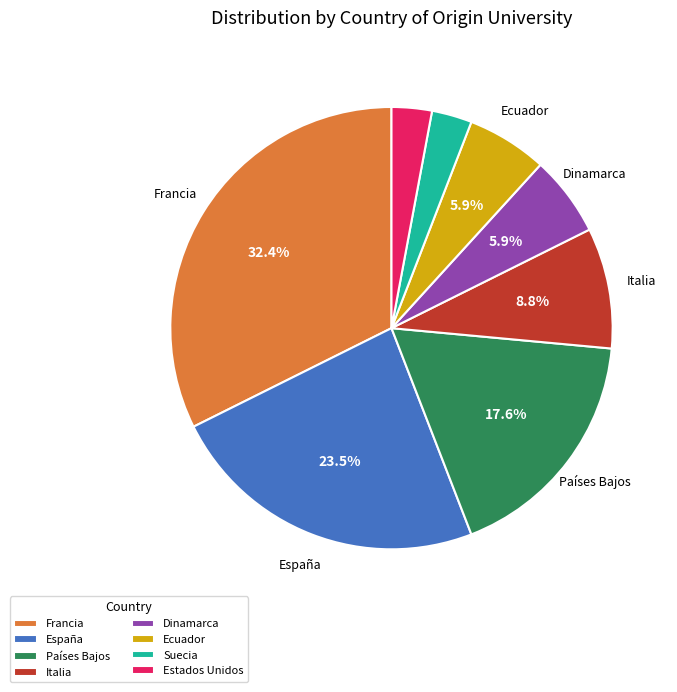

What percentage is the Italia slice, to the nearest percent?

9%